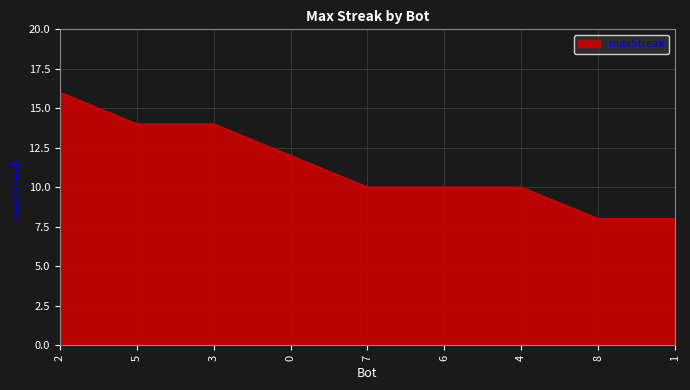

What is the minimum value shown in the chart?

8